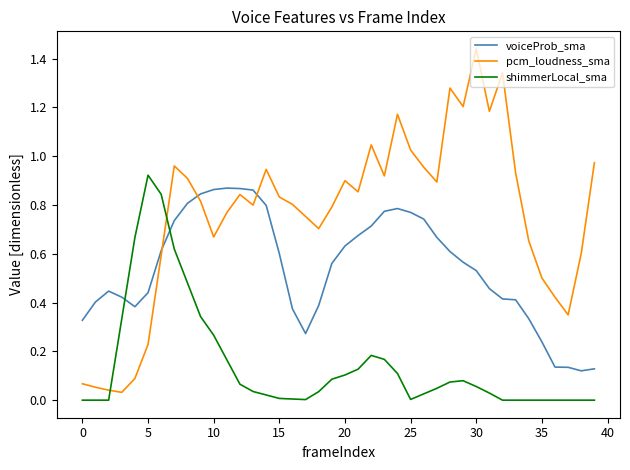

Which series ends up on top after the final intersection of voiceProb_sma and pcm_loudness_sma?

pcm_loudness_sma